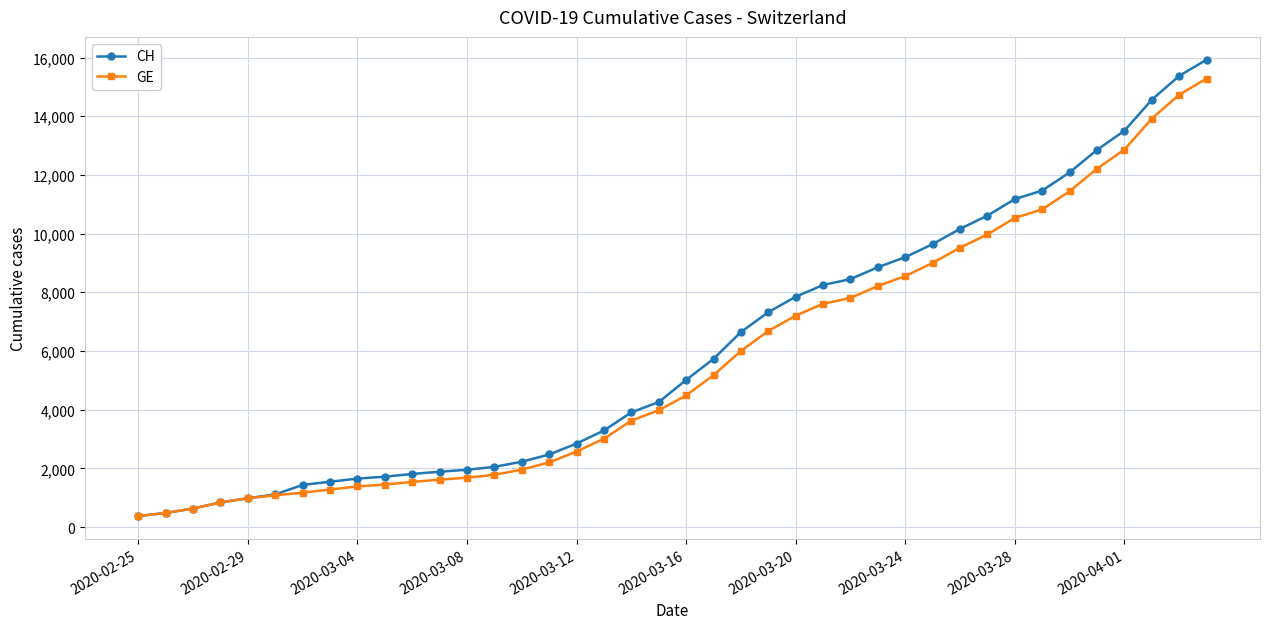

What is the greatest value displayed?

15926